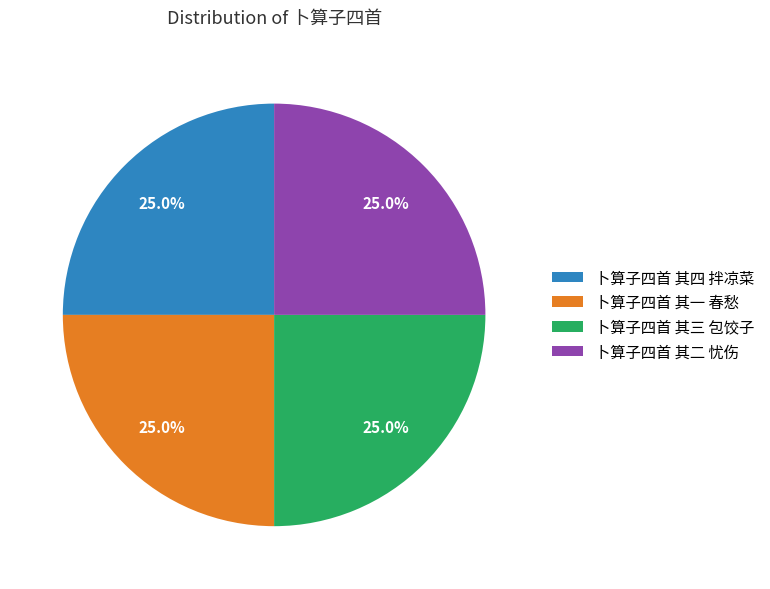

What percentage is the 卜算子四首 其一 春愁 slice, to the nearest percent?

25%